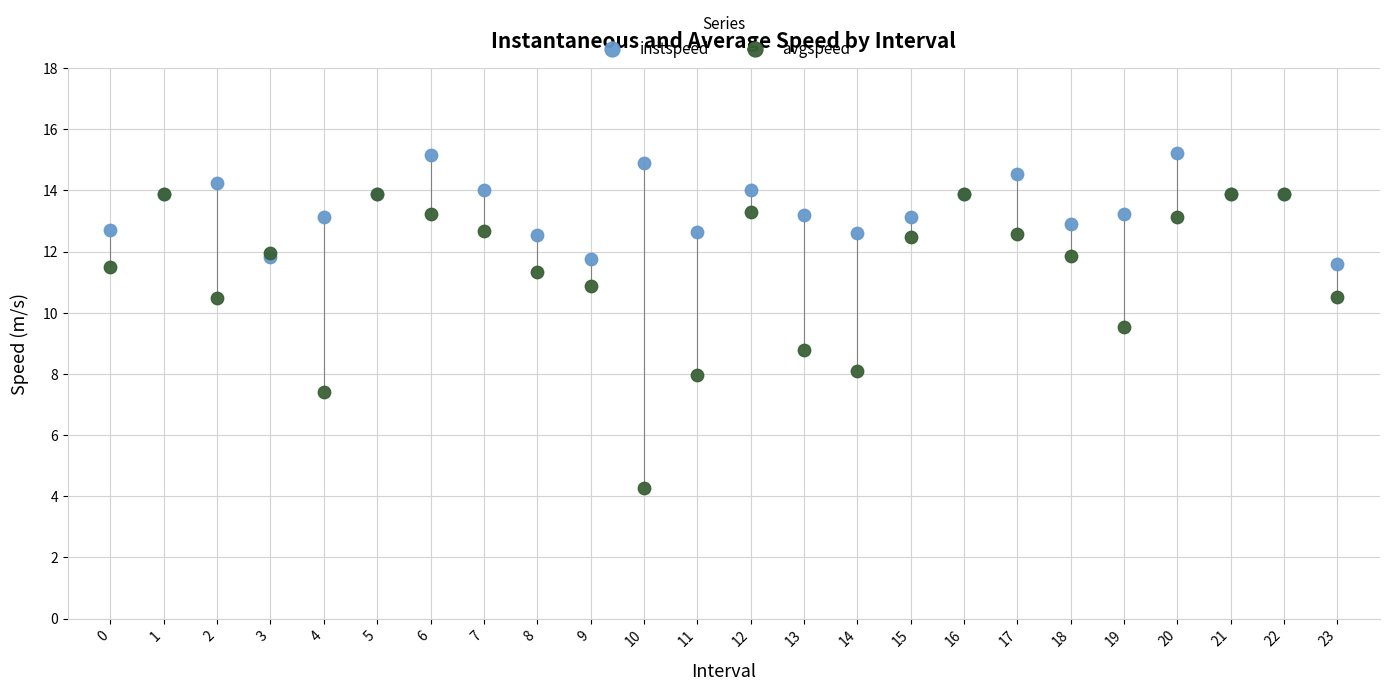

What are all the series names shown in the legend?

instspeed, avgspeed